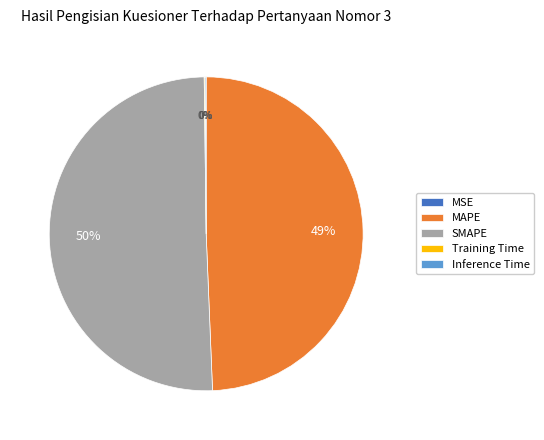

Approximately how many times larger is the value at SMAPE compared to MAPE?

1.0